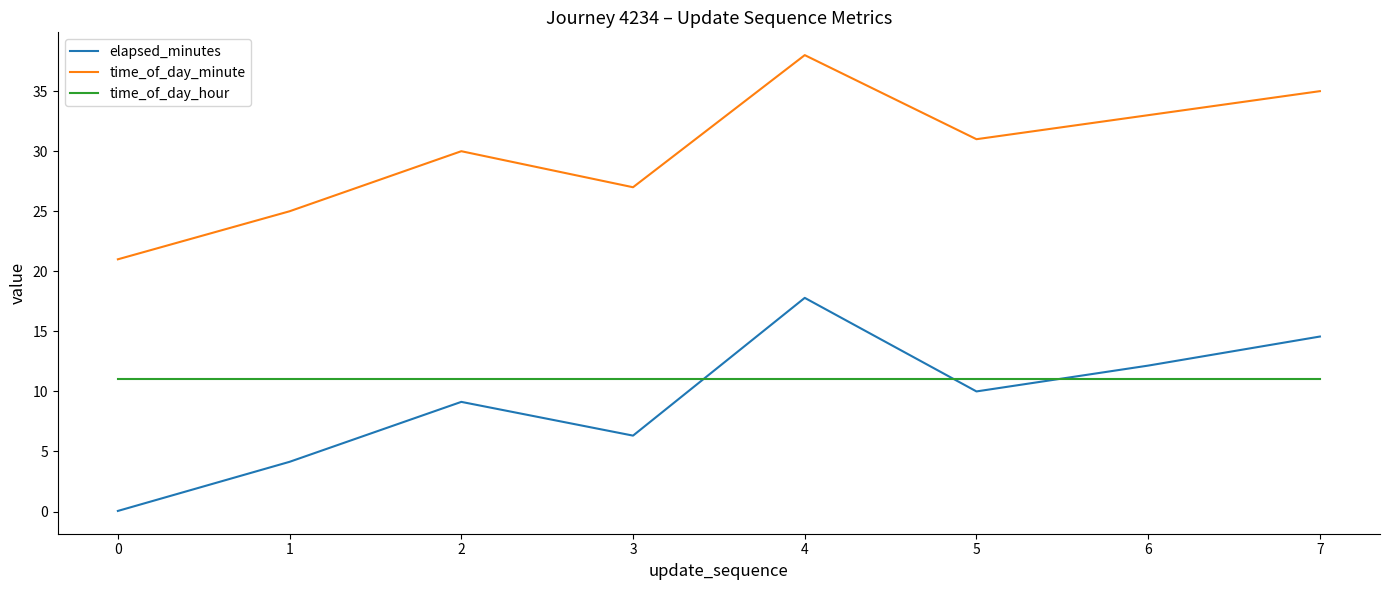

Reading left to right, list all the values displayed in this chart.

elapsed_minutes: 0.1	4.1	9.1	6.3	17.8	10.0	12.2	14.6
time_of_day_minute: 21.0	25.0	30.0	27.0	38.0	31.0	33.0	35.0
time_of_day_hour: 11.0	11.0	11.0	11.0	11.0	11.0	11.0	11.0